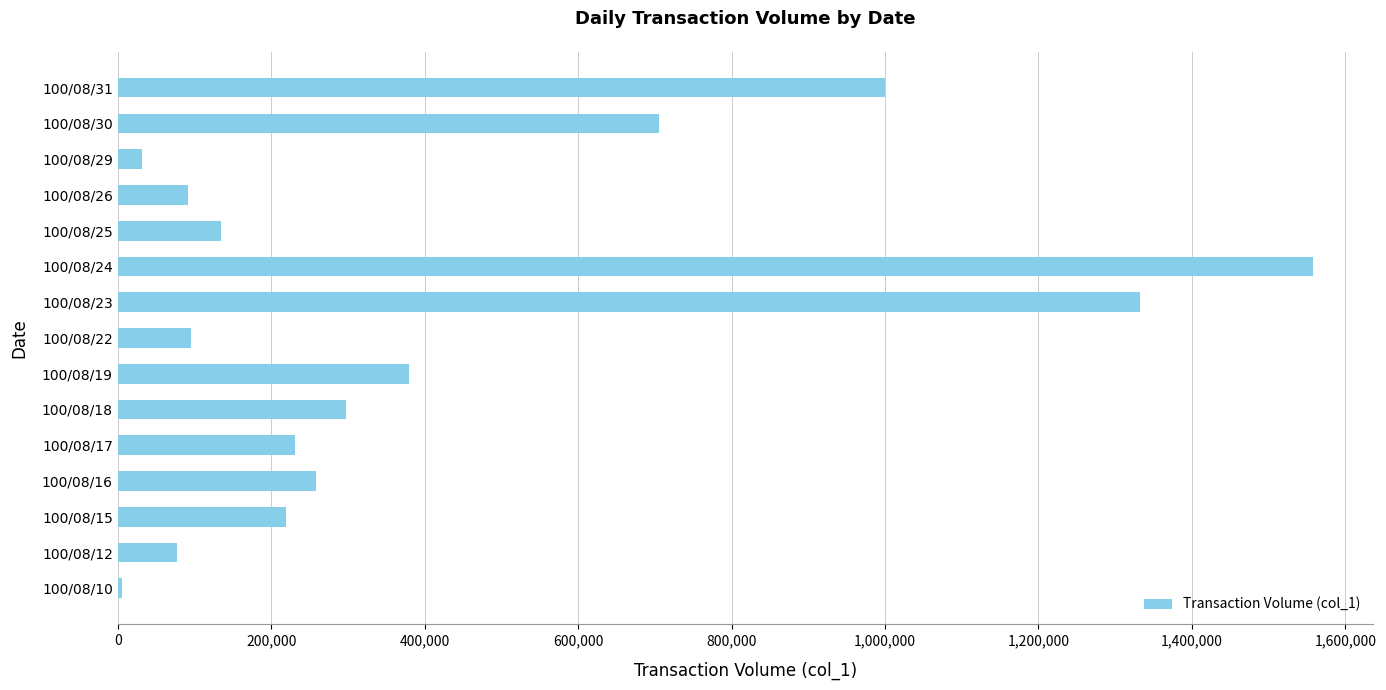

Between 100/08/19 and 100/08/22, which is larger?

100/08/19